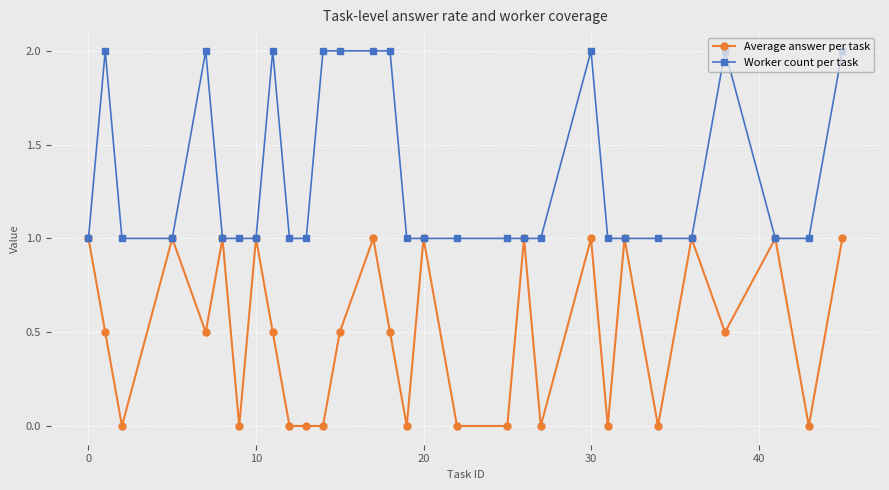

True or false: Average answer per task has more than 2 interior local peaks.

True